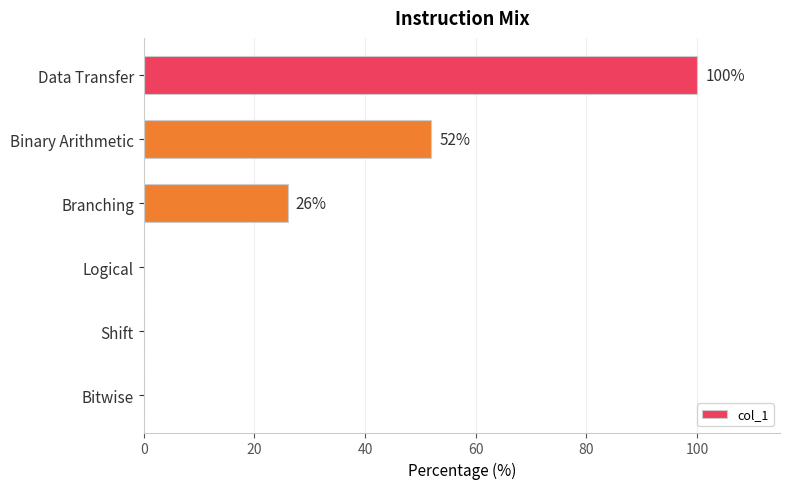

What is the greatest value displayed?

100